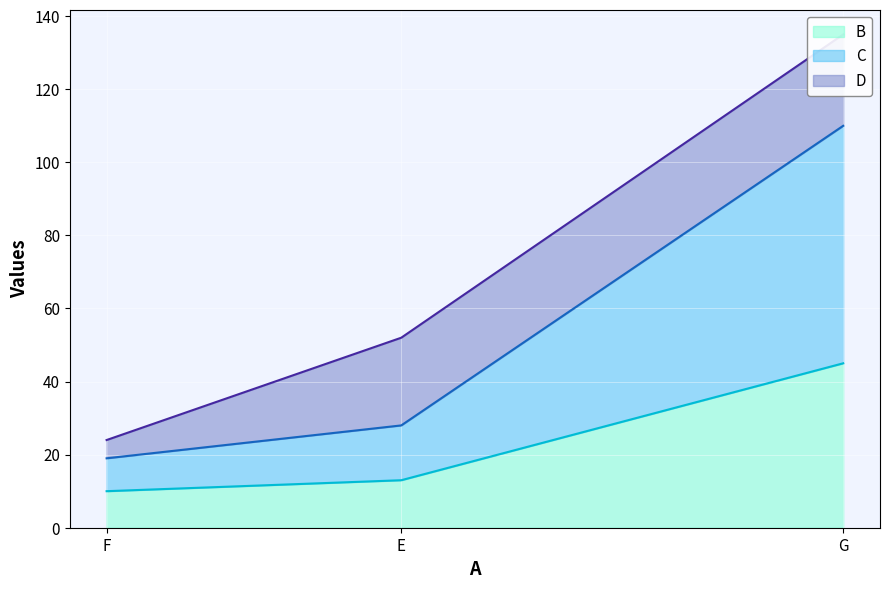

Rank the categories by B value from highest to lowest.

G, E, F